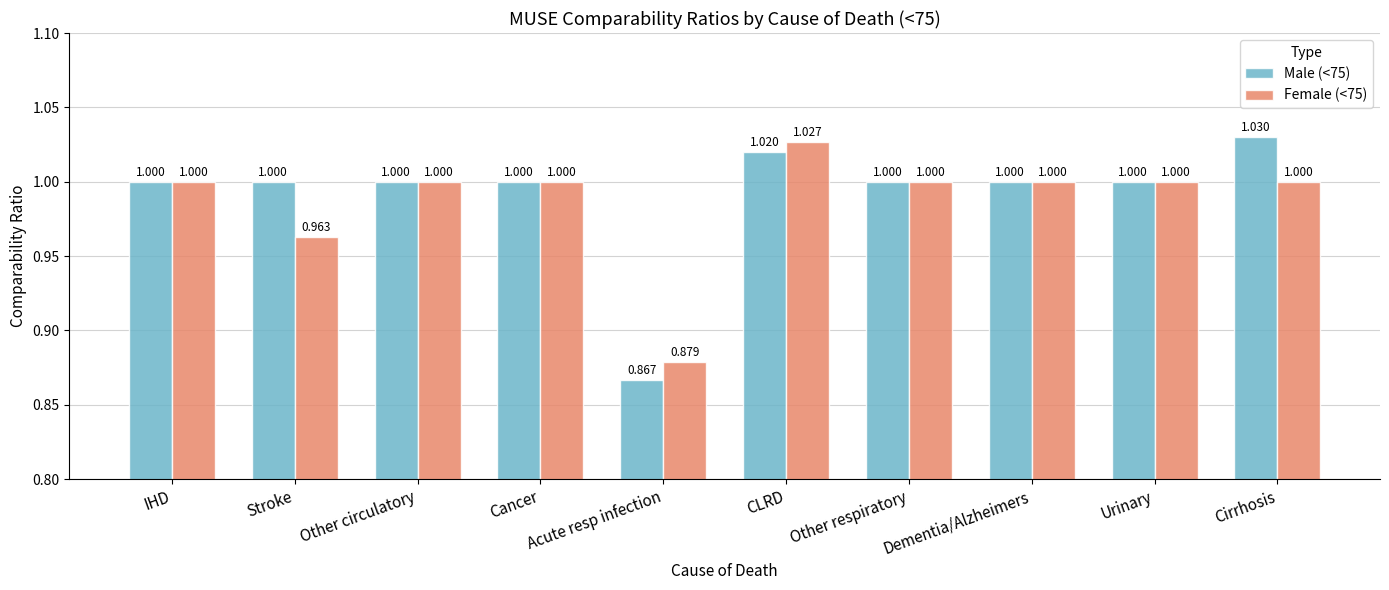

Is the value of Female (<75) at Dementia/Alzheimers greater than the value of Male (<75) at Cirrhosis?

No